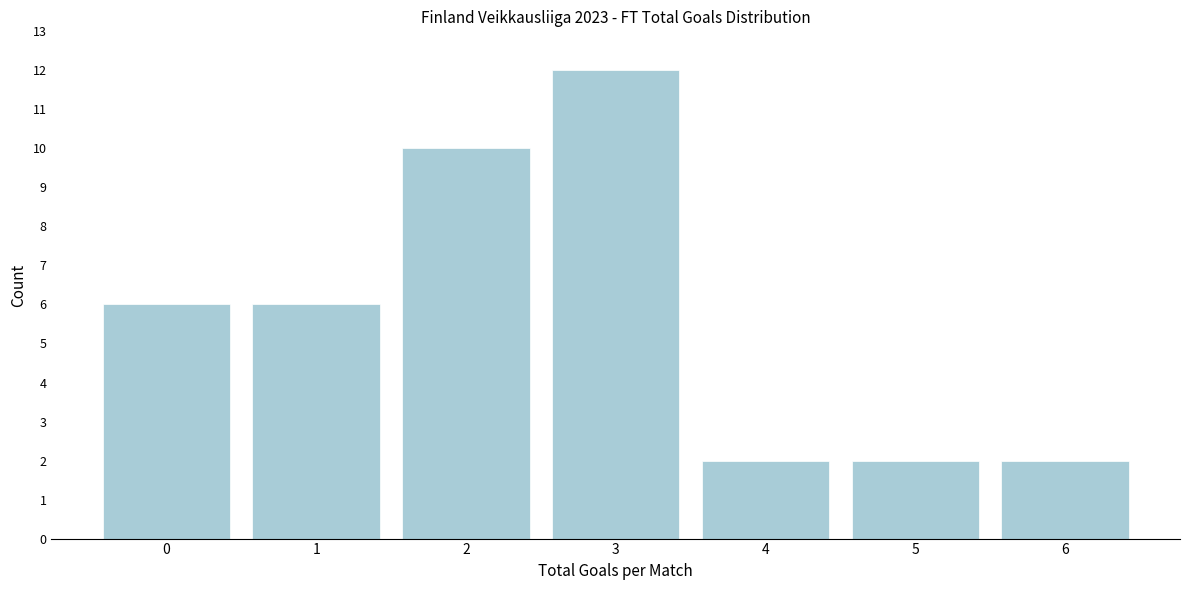

Reading left to right, what are all the values shown in this chart?

6	6	10	12	2	2	2